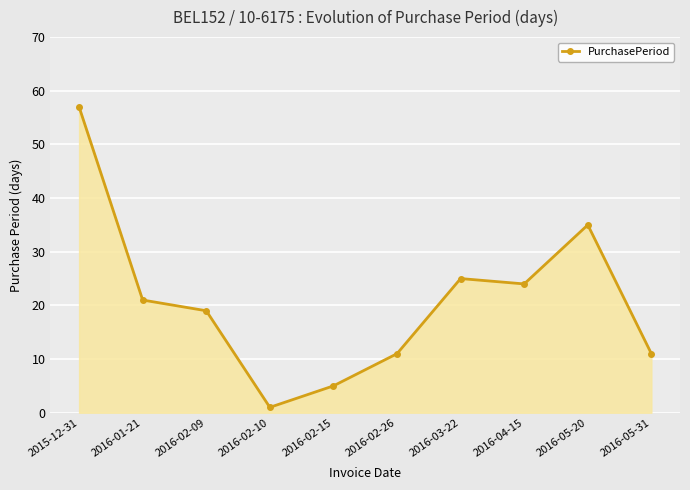

Where is the first local minimum?

2016-02-10